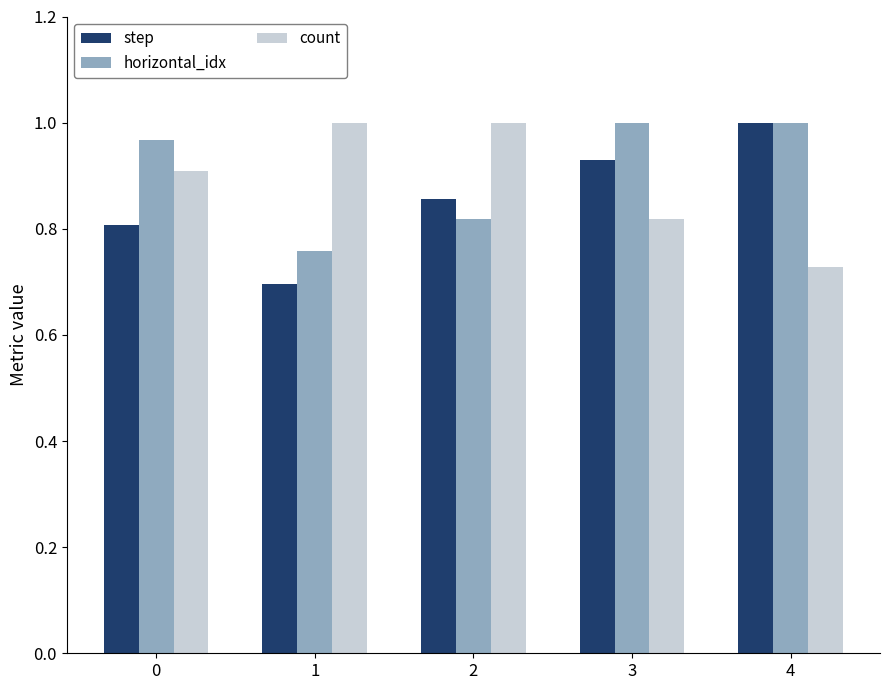

What is the total value across all series at 3?

2.7